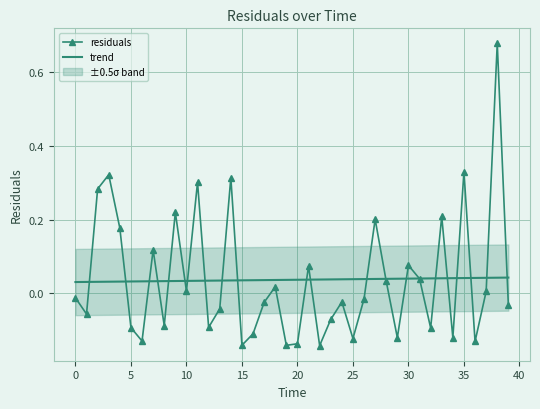

How many categories are shown in the chart?

40